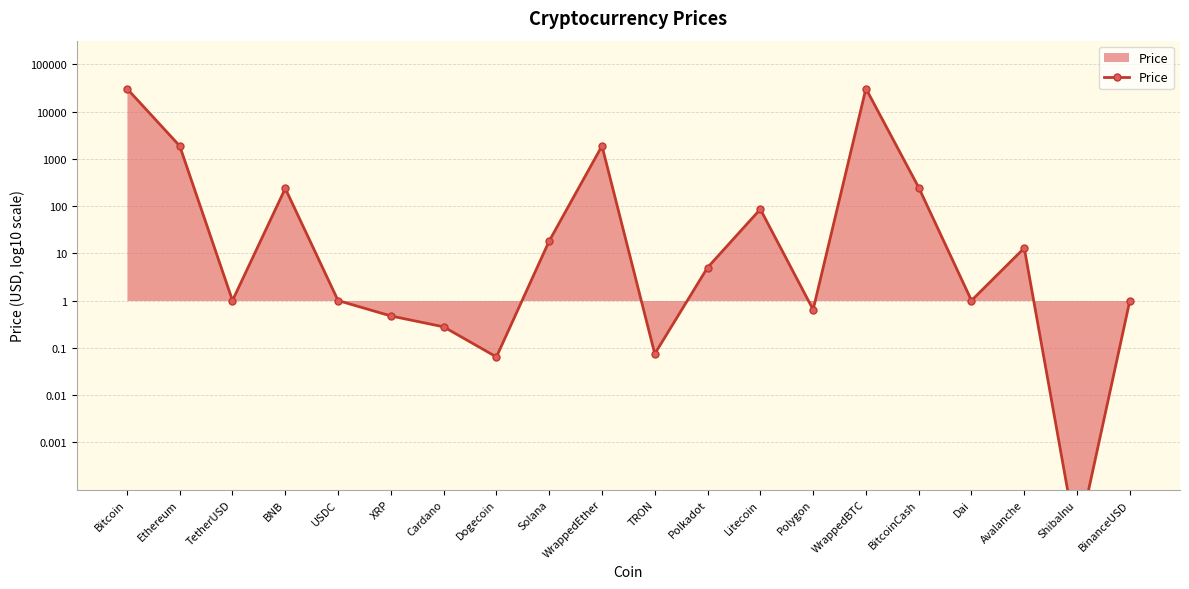

What is the label of the 9th point from the right?

Polkadot